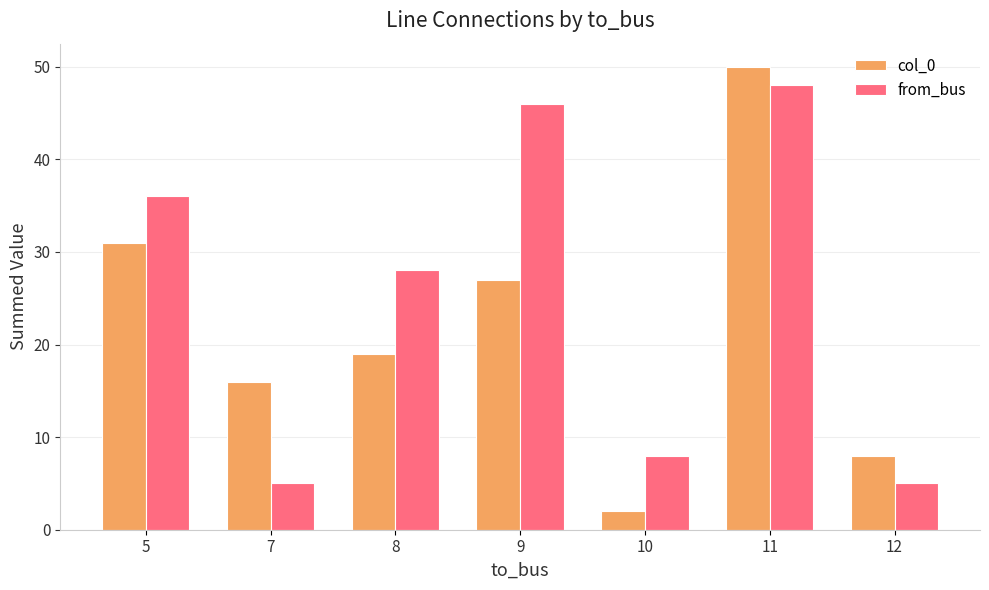

How many bars are there in each group?

2